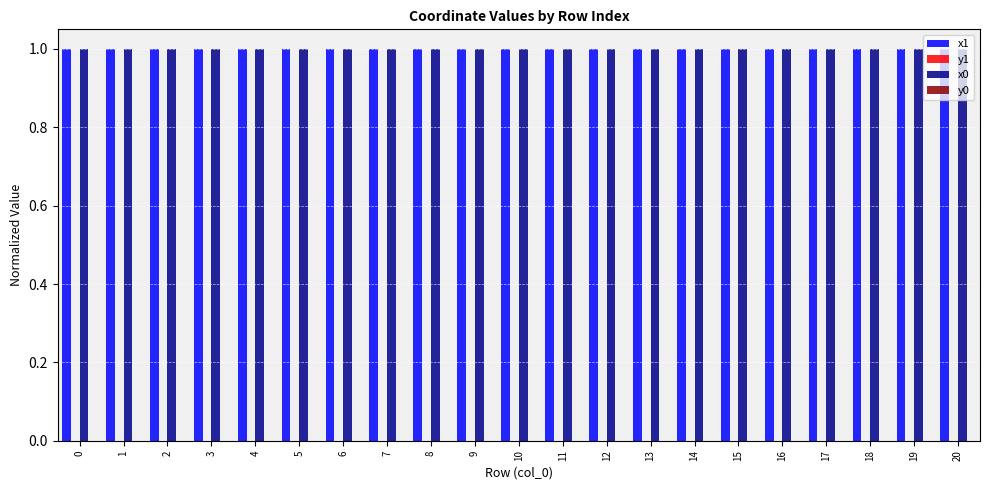

The x0 series shows 1.4 at 16. True or false?

False